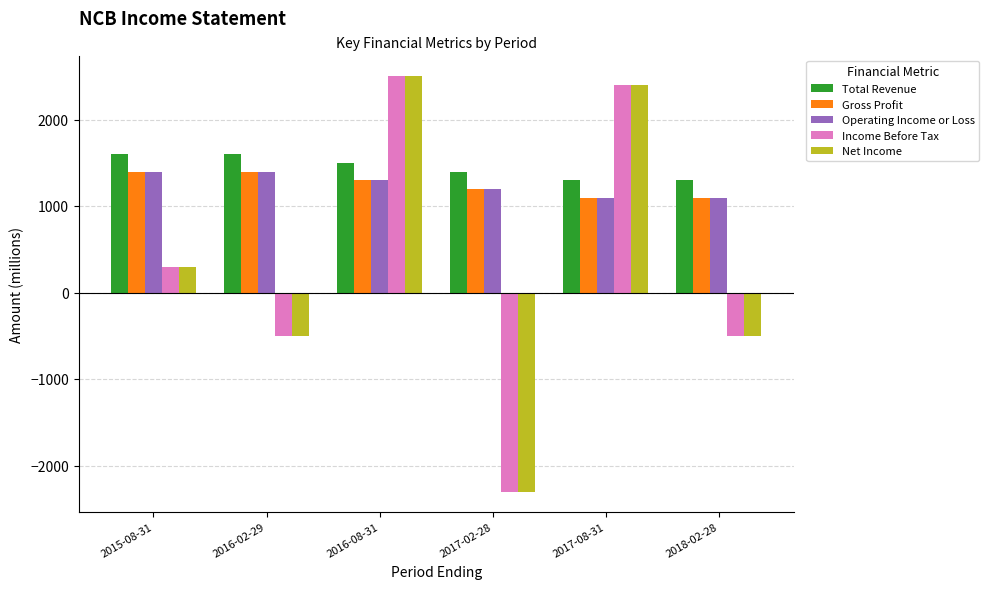

At which category is the sum across all series the highest?

2016-08-31